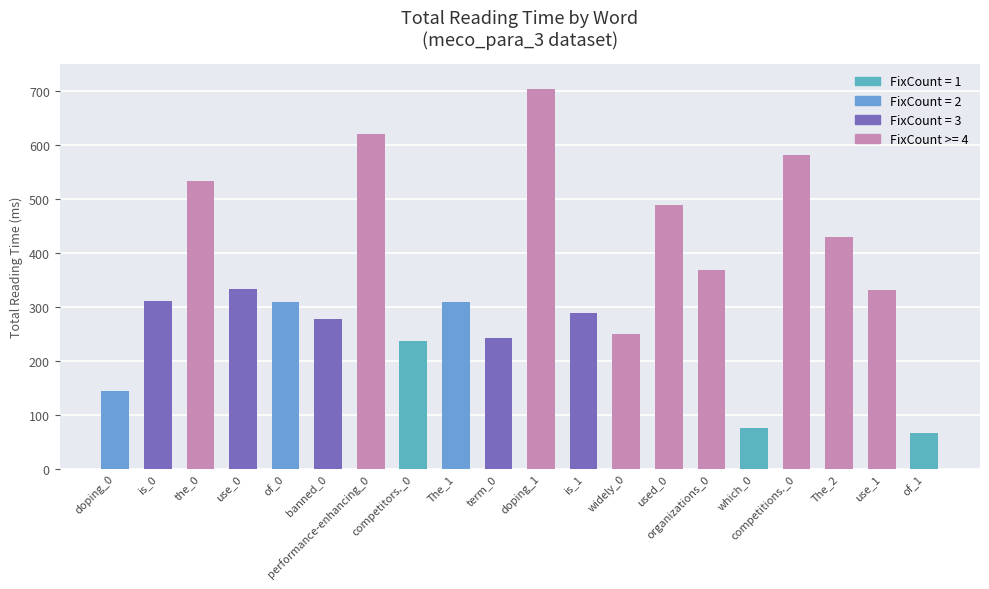

How many data points does each series have?

20